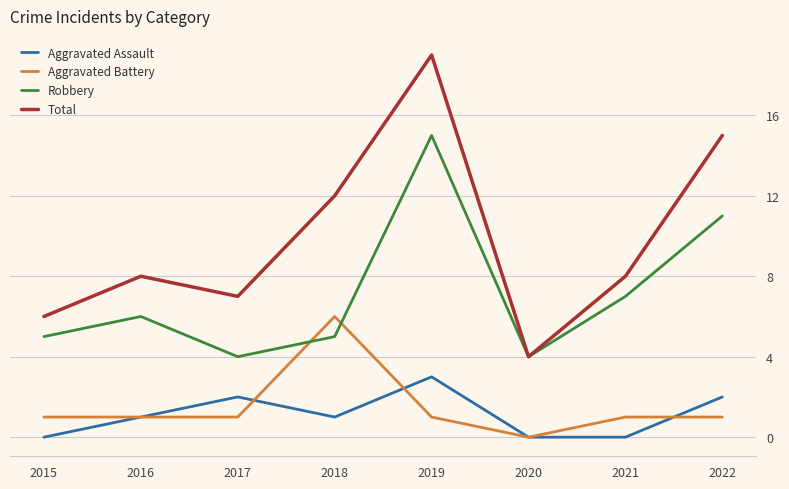

Is the value of Robbery at 2018 greater than the value of Total at 2021?

No